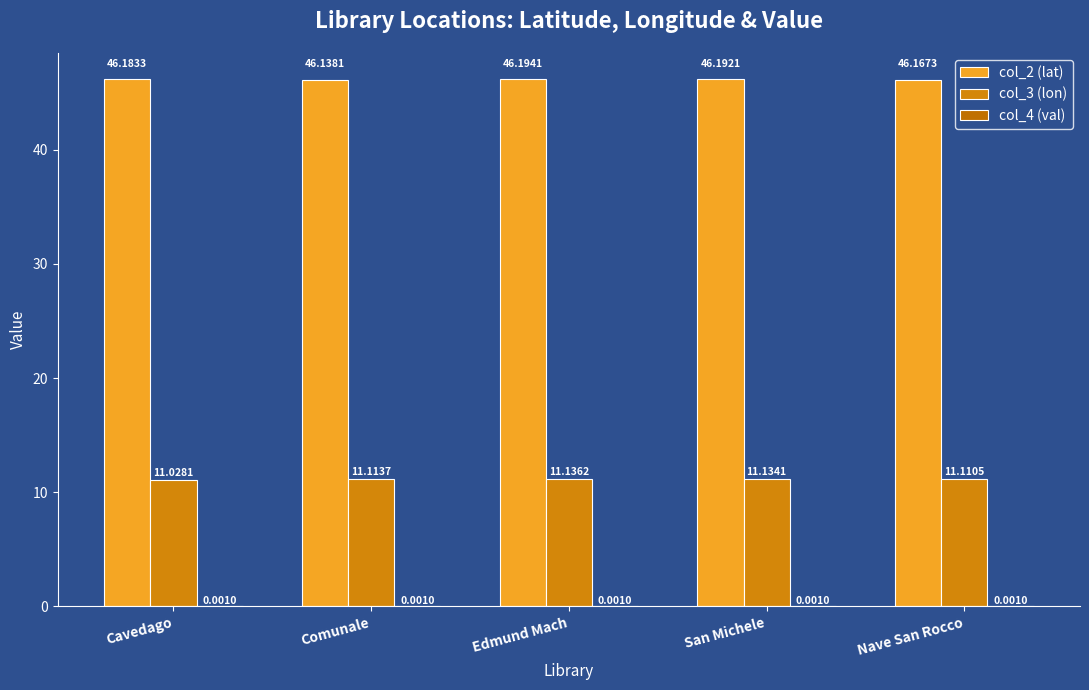

At how many categories does at least one series exceed 1?

5